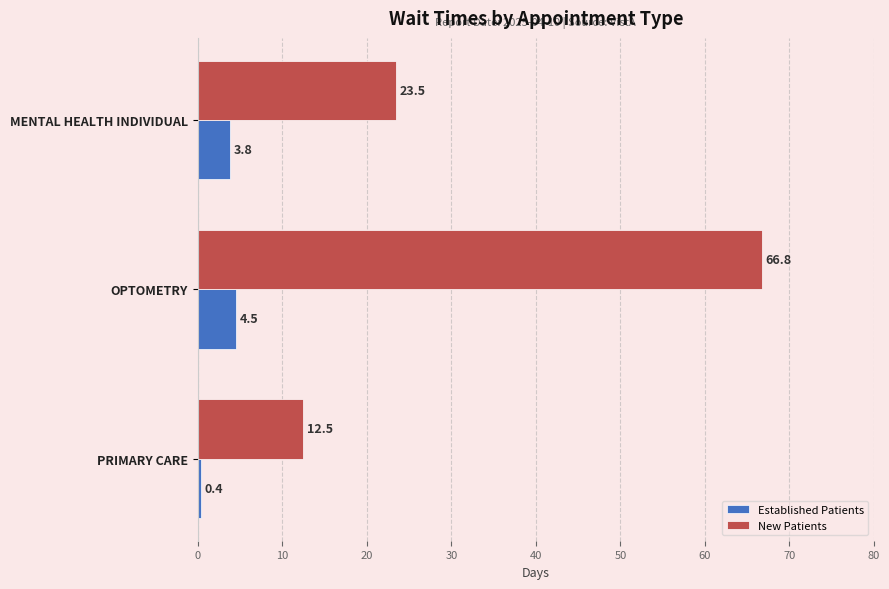

How many categories are shown in the chart?

3